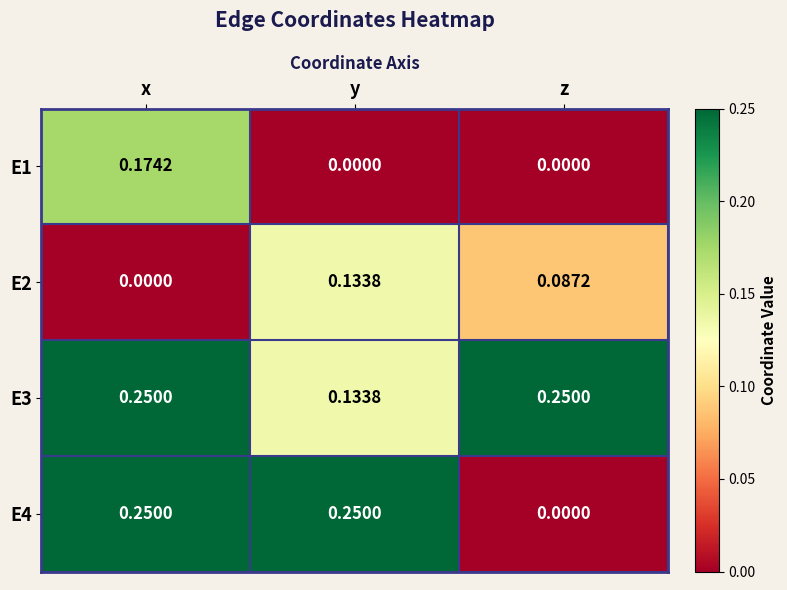

At which label is E3 closest to 0?

y